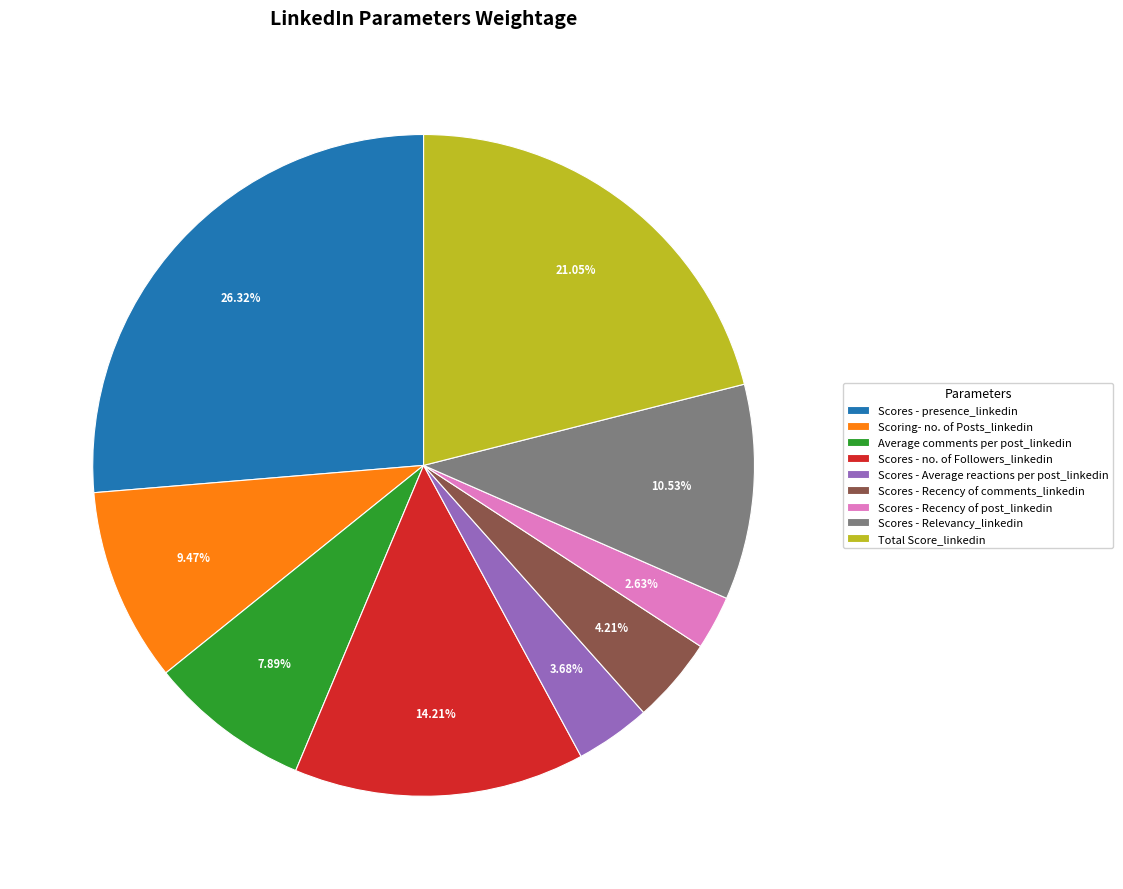

True or false: Scores - no. of Followers_linkedin accounts for 14% of the total.

True